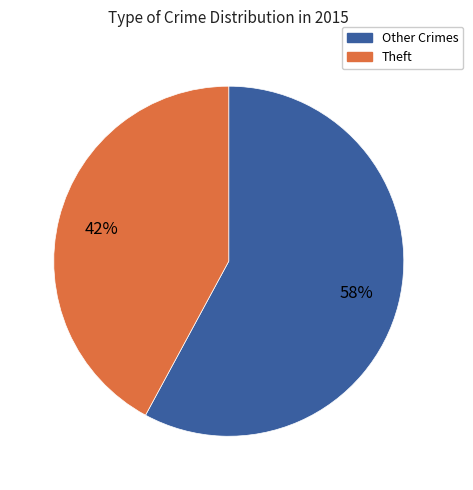

To the nearest percent, what is the average slice percentage?

50%